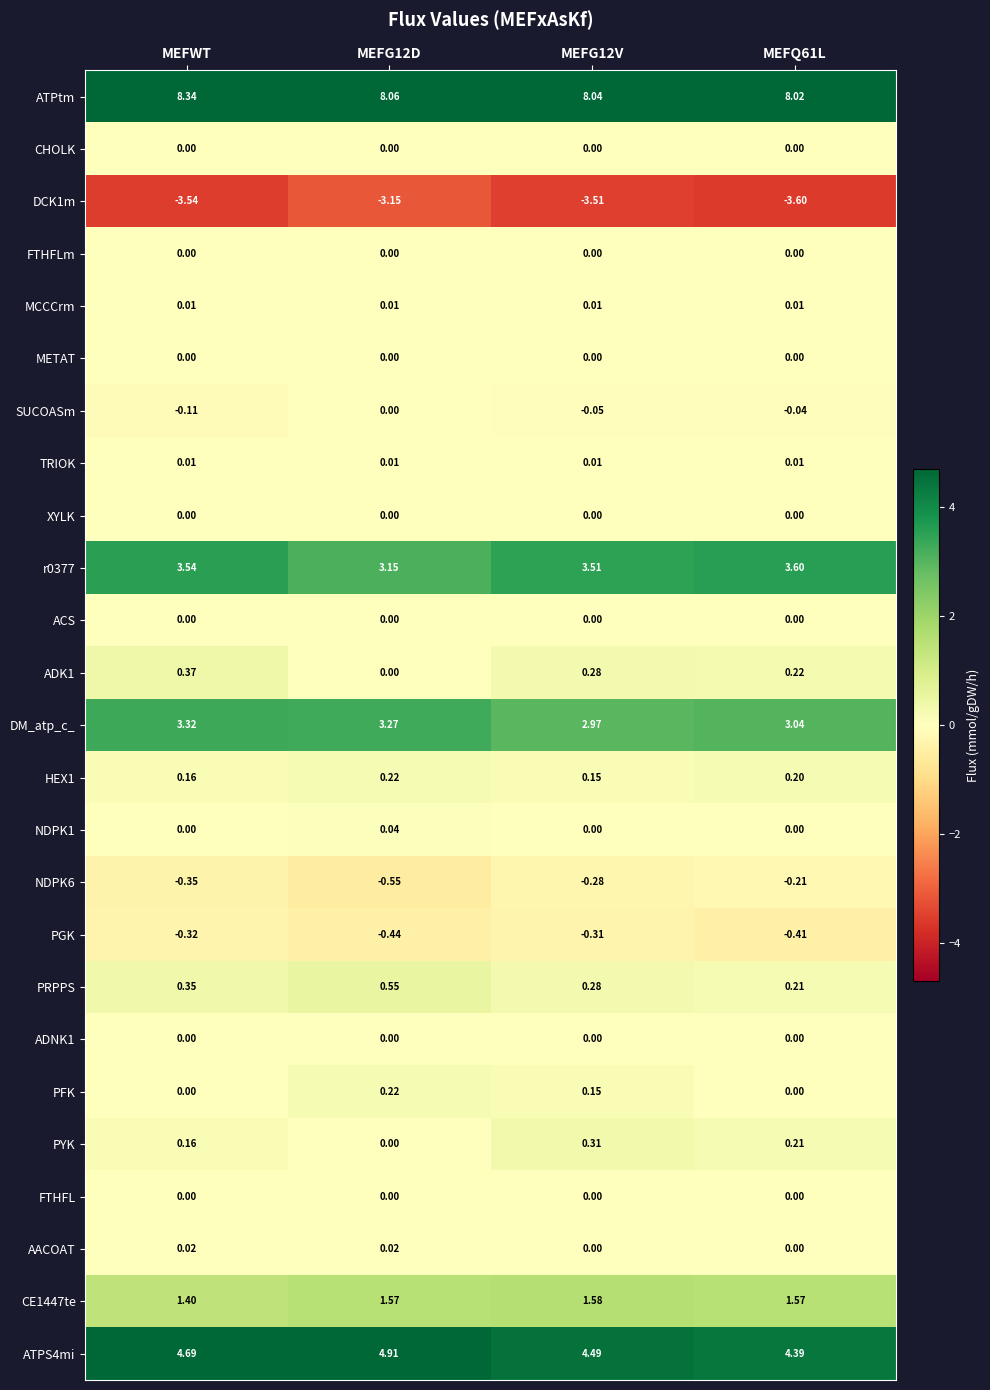

Which series has the largest total across all categories?

ATPtm